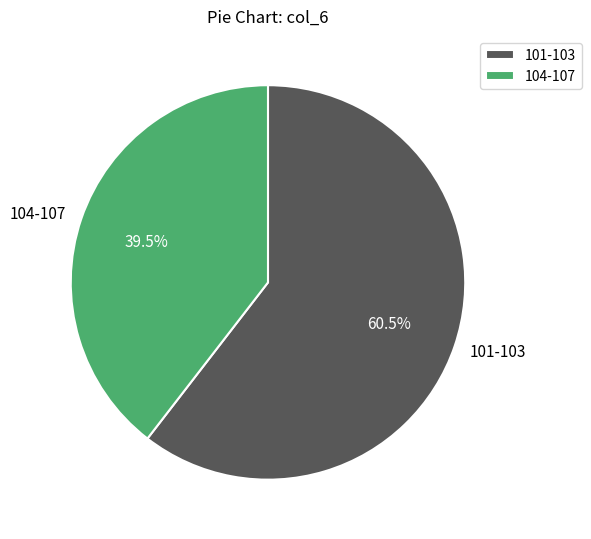

Does any single category account for the majority?

Yes